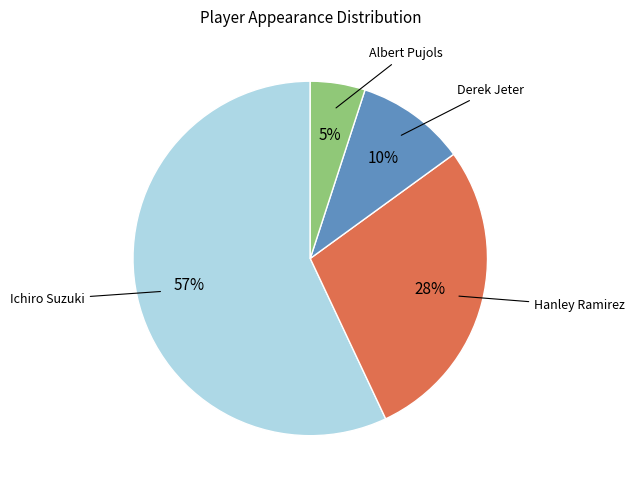

Which slice represents more than half of the pie?

Ichiro Suzuki